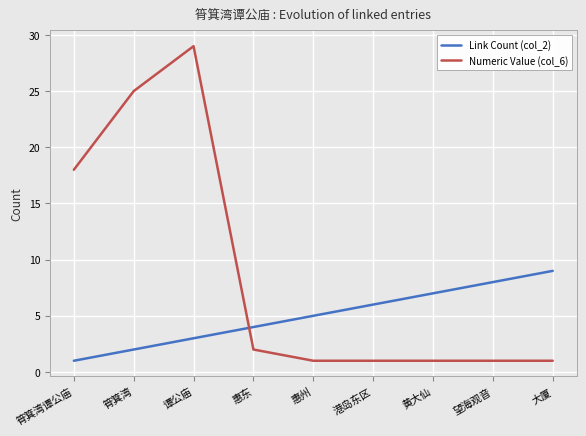

What is the difference between the maximum and second lowest values in the Numeric Value (col_6) series?

28